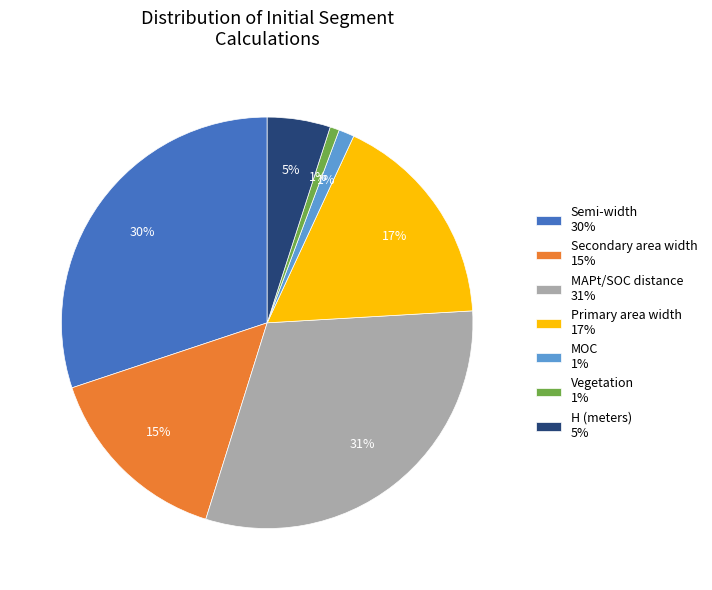

How many slices are in this pie chart?

7